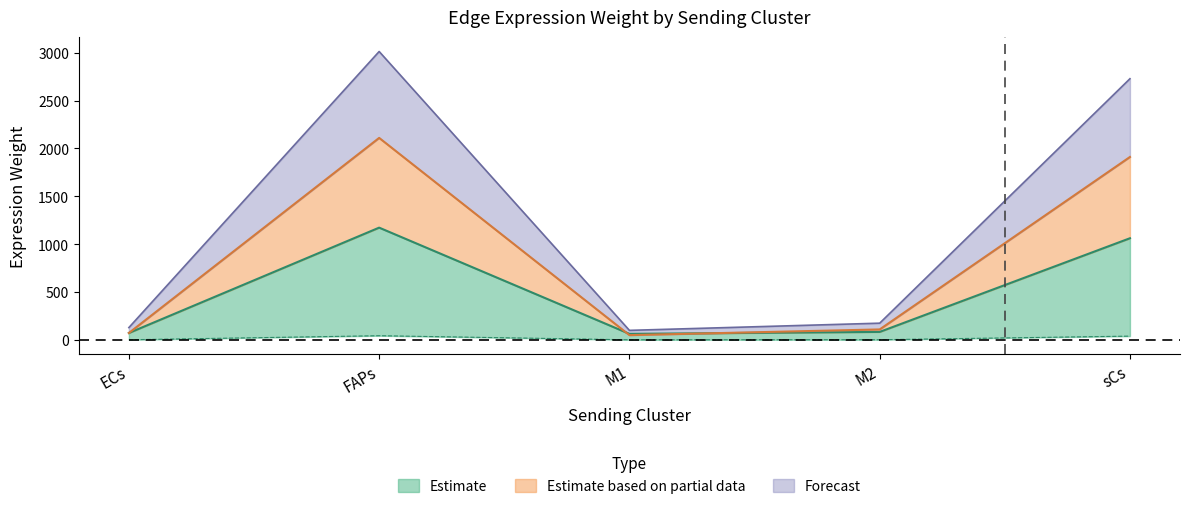

At which label does Edge average expression weight reach its peak?

FAPs